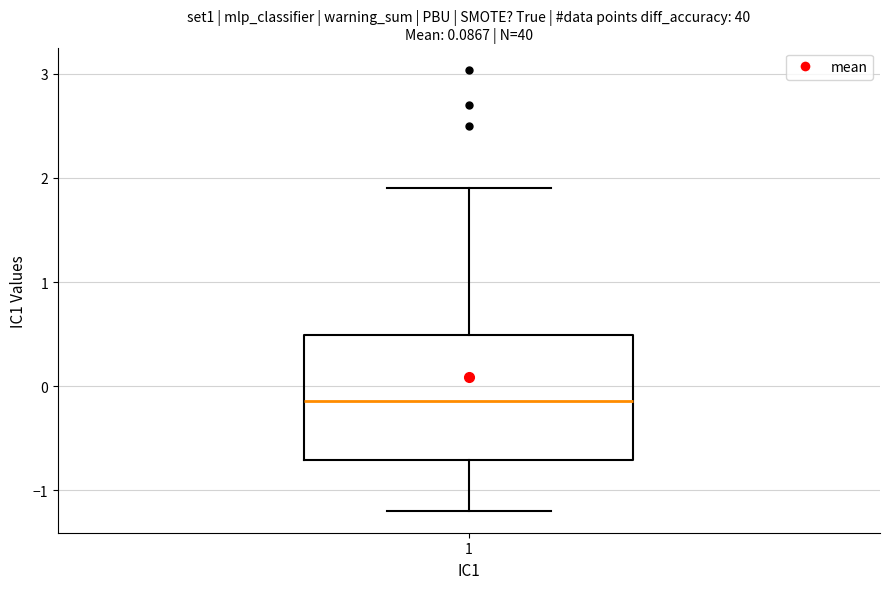

Where does the lower whisker of the box at x = 1 end on the y-axis? The values are not printed on the chart, so give them approximately, as read against the axis.

-1.2